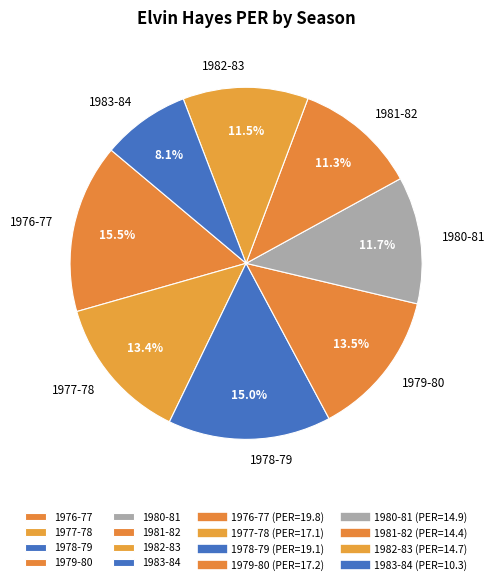

What is the total percentage of 1982-83 and 1977-78?

24.9%